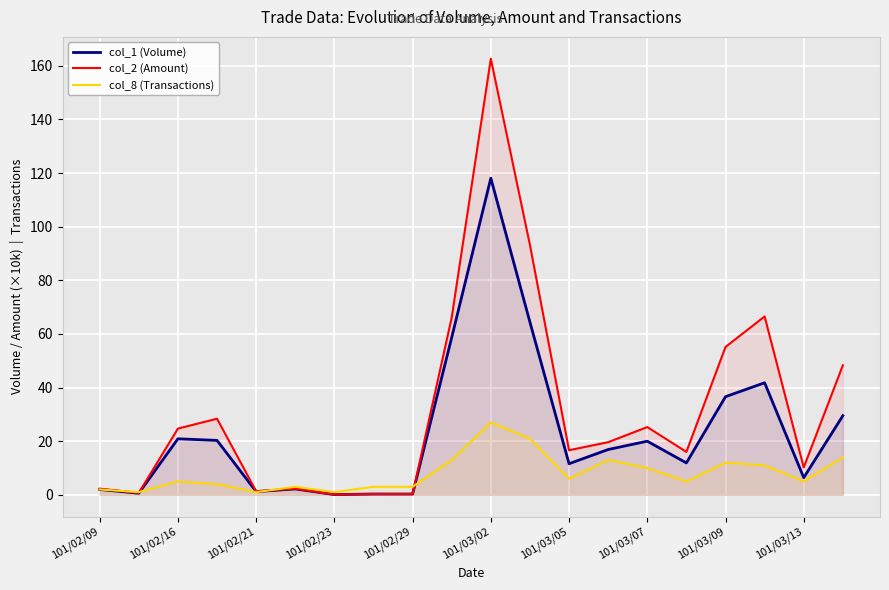

What is the value of the col_8 (Transactions) point at the 9th from the left?

3.0